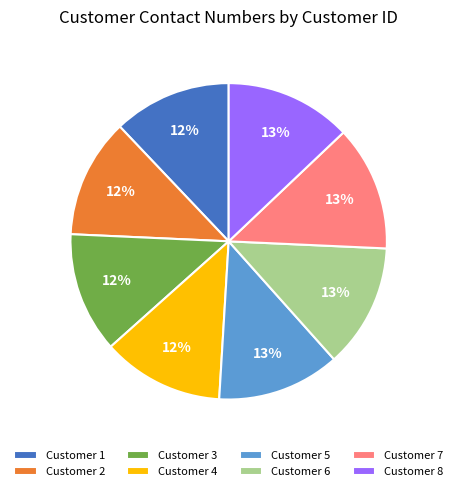

Does Customer 1 account for over 50% of the chart?

No